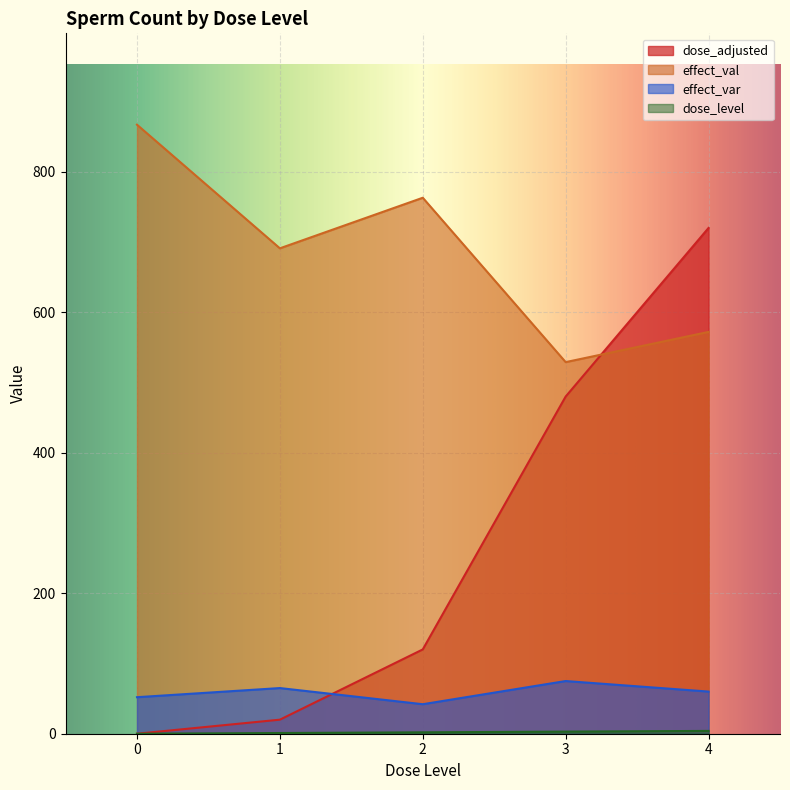

True or false: dose_level has more than 0 points higher than both neighbors.

False